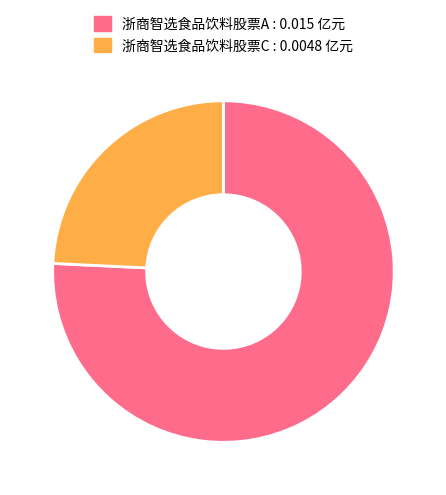

Count the number of slices in the pie.

2